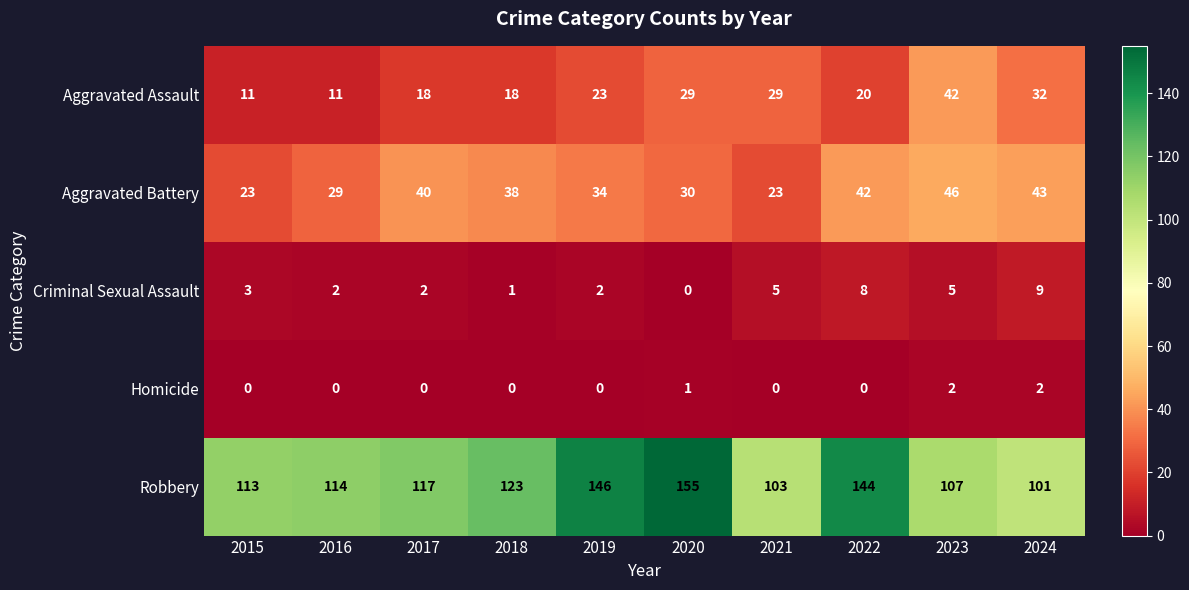

How many data points does each series have?

10